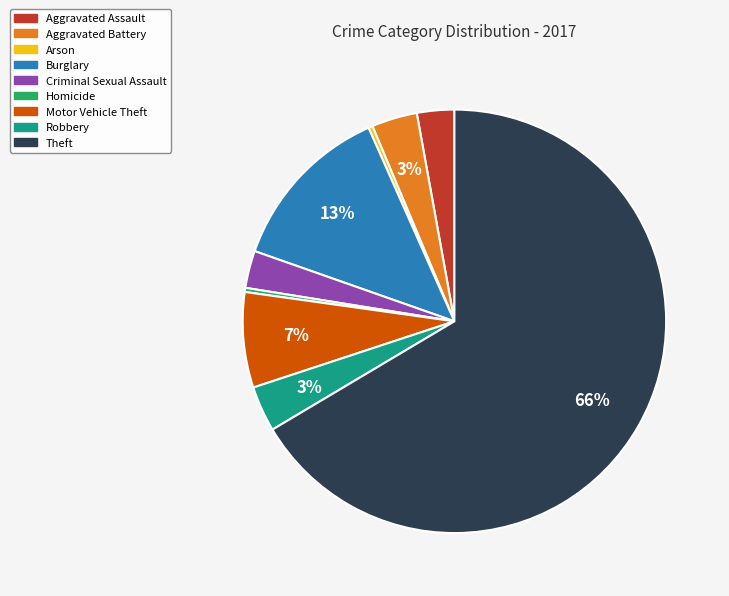

To the nearest percent, what portion does Criminal Sexual Assault represent?

3%